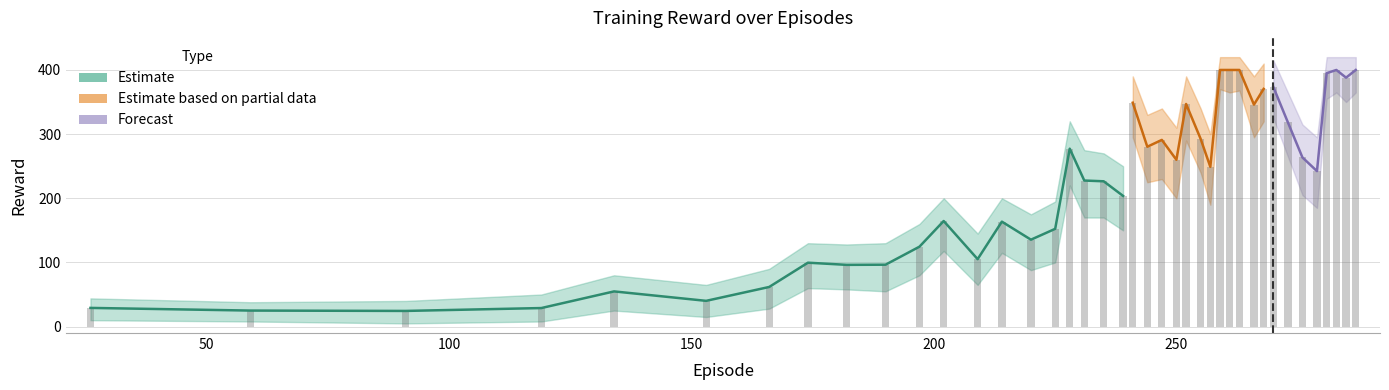

What is the average value of the reward_lower series?

183.8